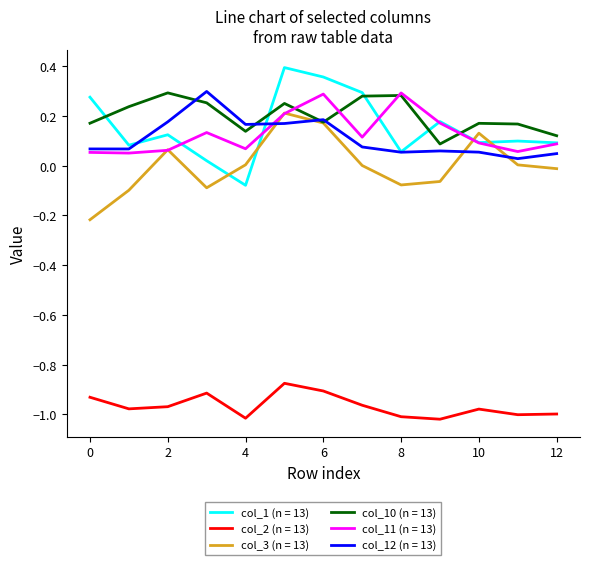

True or false: col_1 (n = 13) and col_2 (n = 13) cross at least once.

False